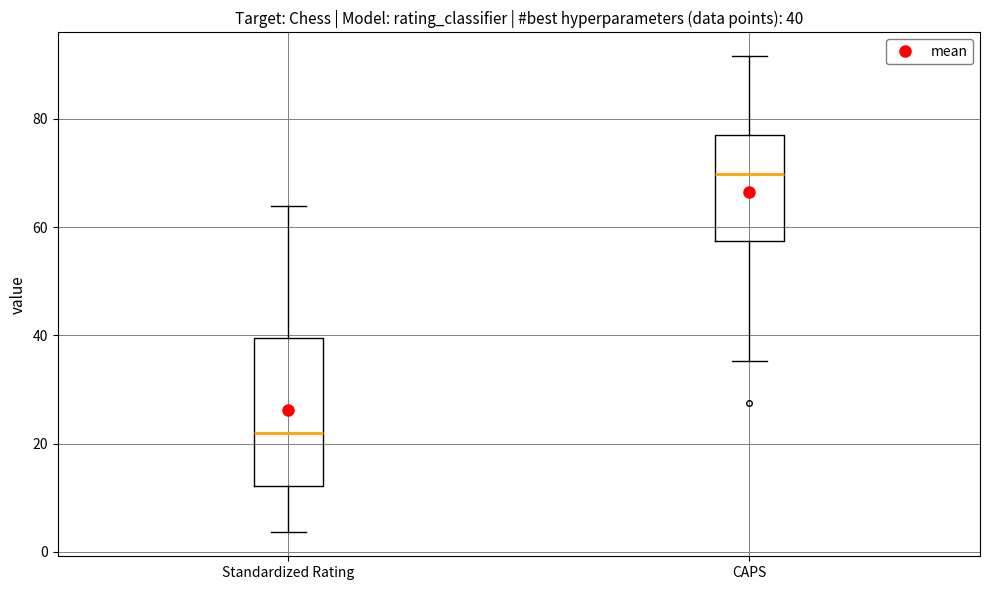

Which box's median line is the lowest?

Standardized Rating